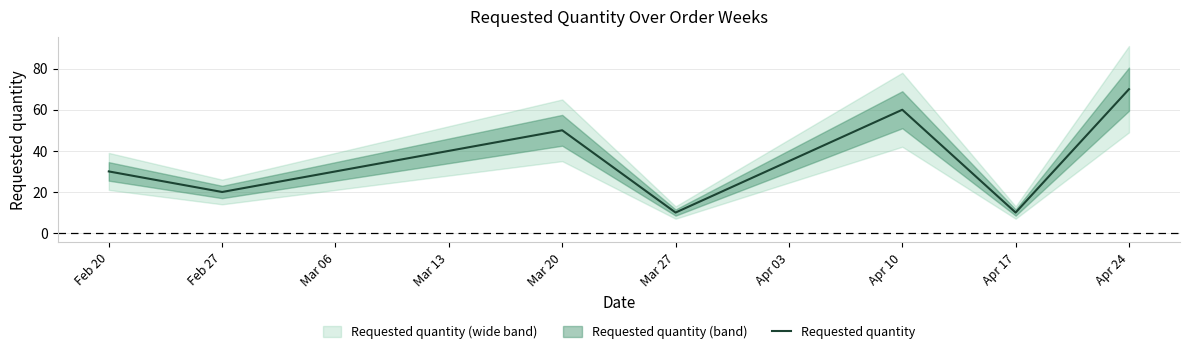

What is the average value?

36